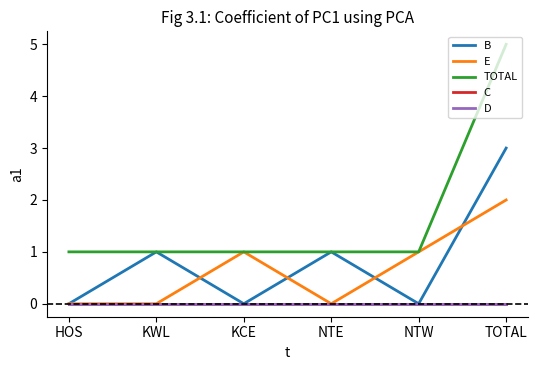

Does the chart display data point markers on the line(s)?

No